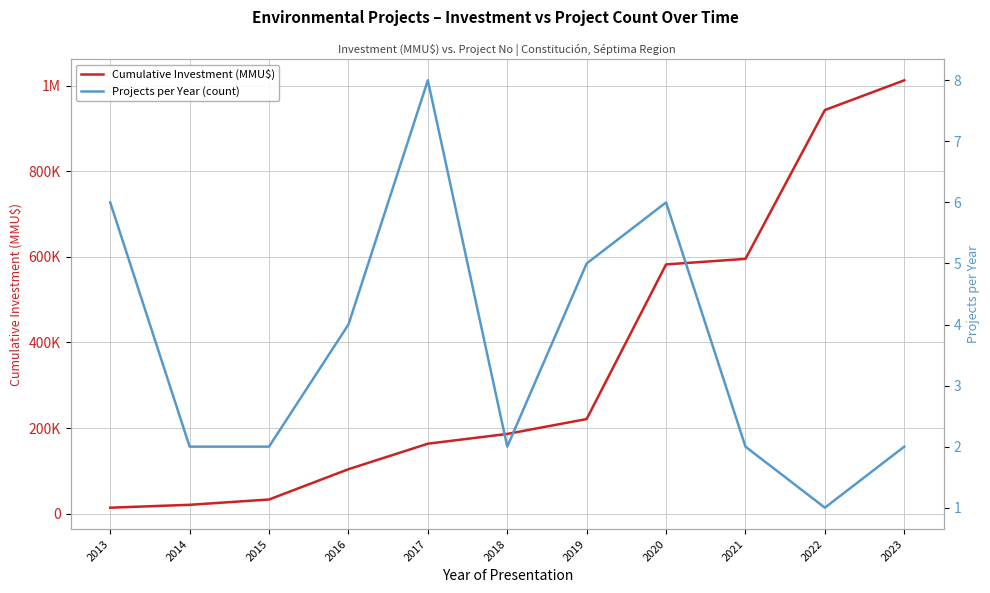

True or false: Cumulative Investment (MMU$) has more than 2 interior local peaks.

False